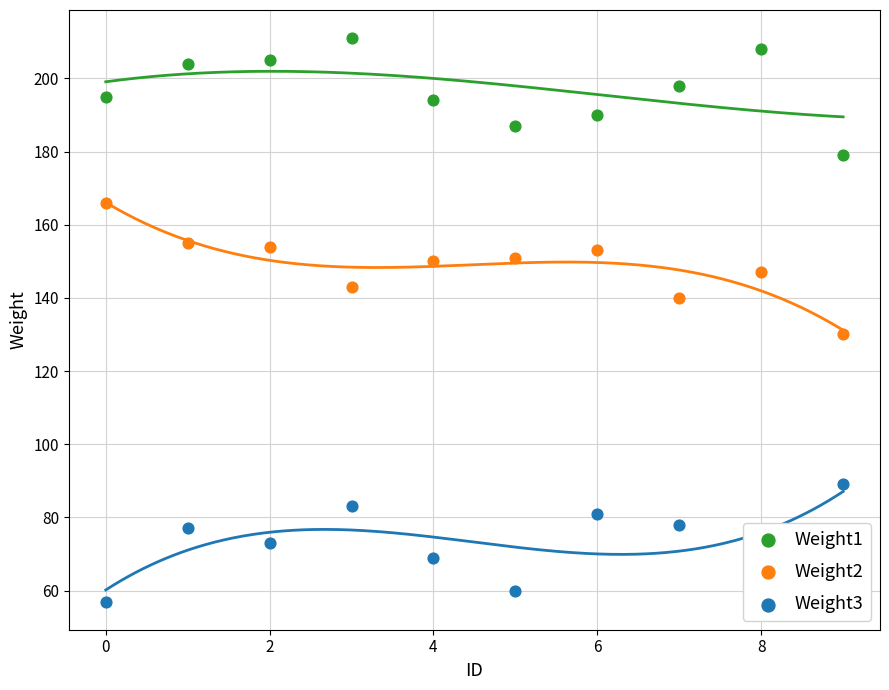

Which series reaches the minimum Y coordinate?

Weight3